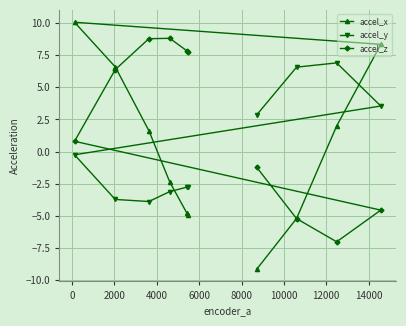

Rank the series by their maximum value, from highest to lowest.

accel_x, accel_z, accel_y